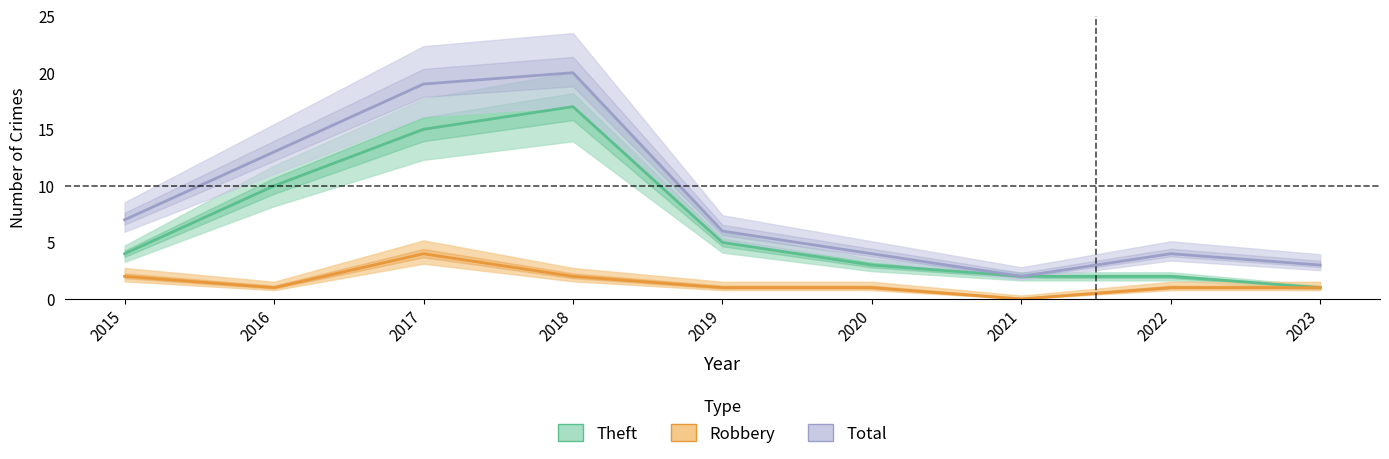

True or false: Robbery has more than 0 interior local peaks.

True